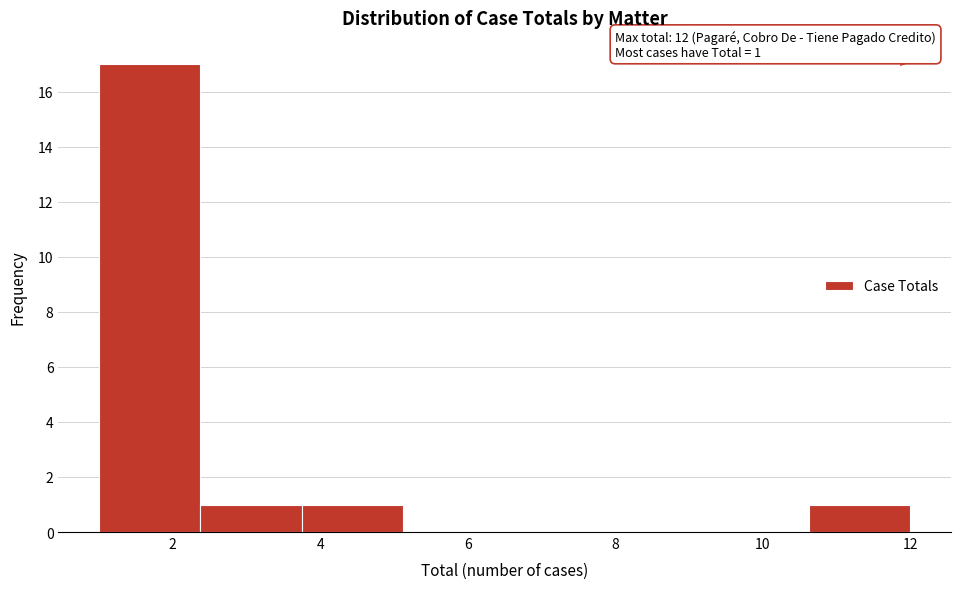

Over which range of the x-axis is the bar tallest?

1.0 to 2.4